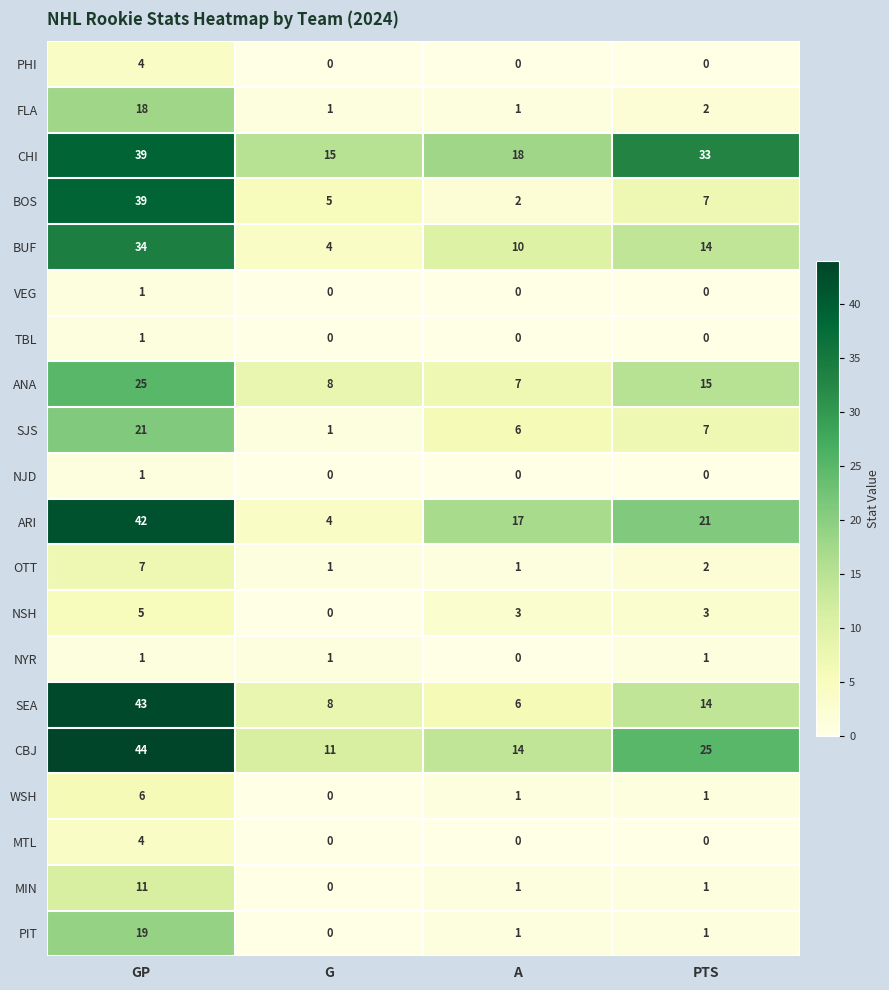

How many positive values does the NJD series have?

1